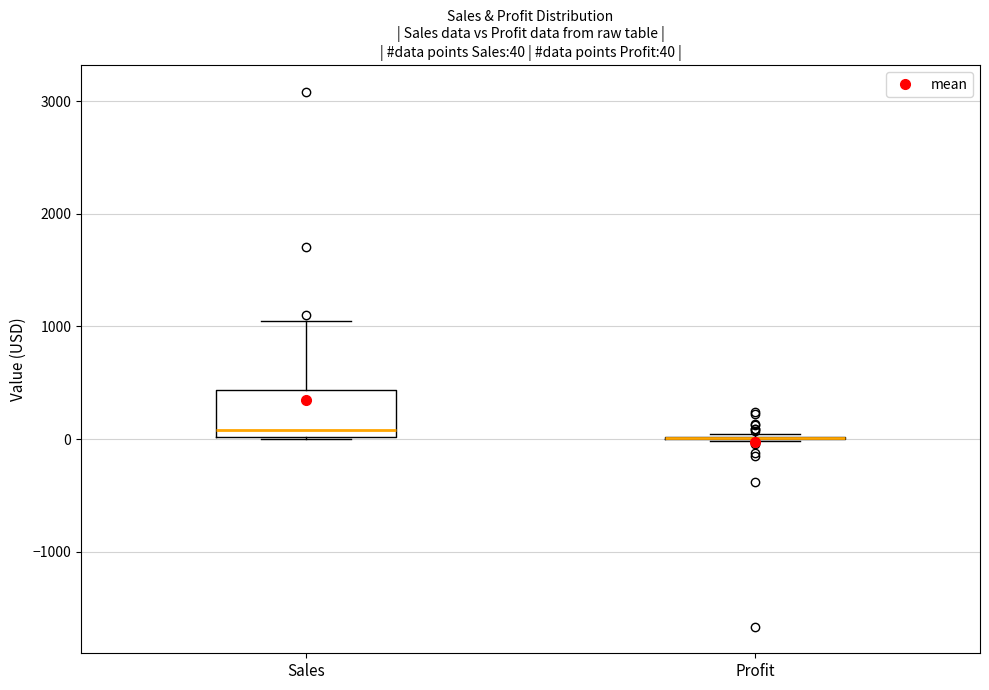

Comparing the boxes themselves (not the whiskers), which one is the tallest?

Sales